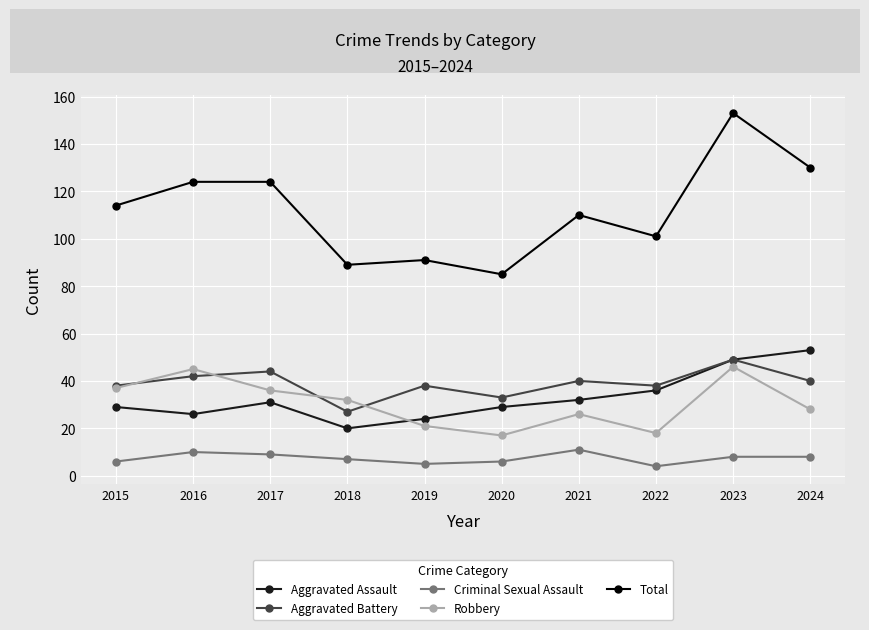

Between 2018 and 2023, which series saw the biggest shift?

Total